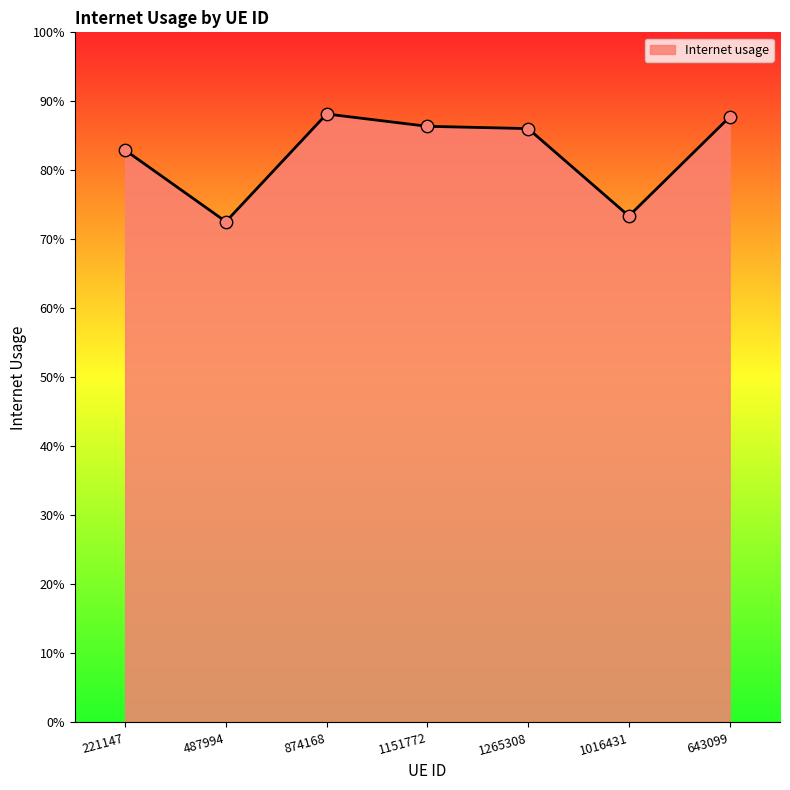

Between 643099 and 874168, which is larger?

874168